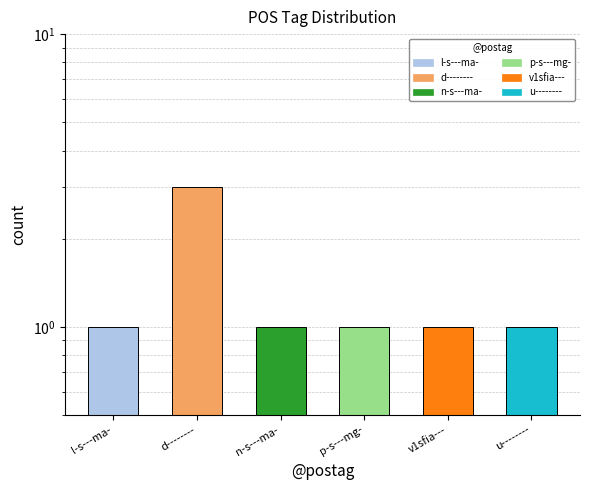

What is the minimum value shown in the chart?

1